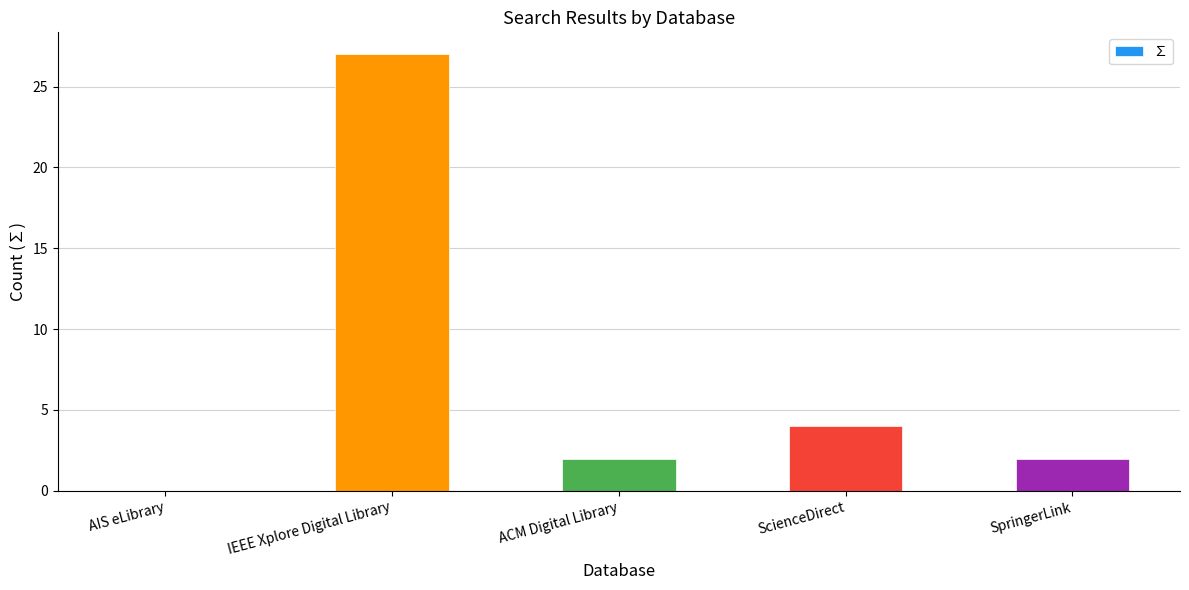

Which has a higher value, IEEE Xplore Digital Library or SpringerLink?

IEEE Xplore Digital Library